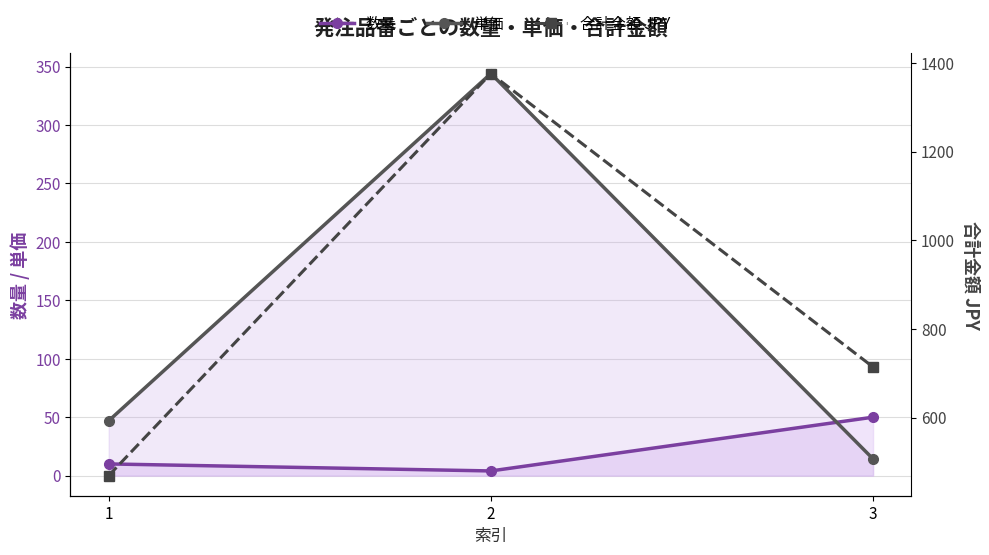

What is the minimum value for 数量?

4.0